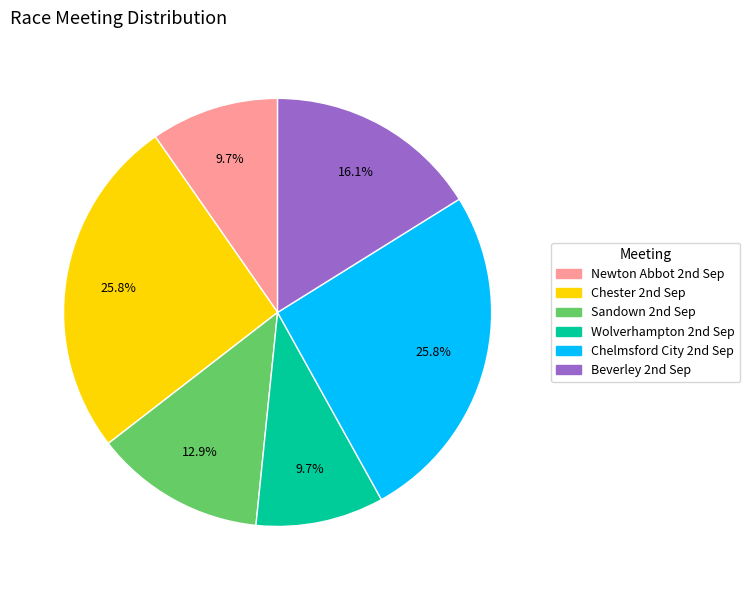

Is there any slice that represents more than half of the pie?

No